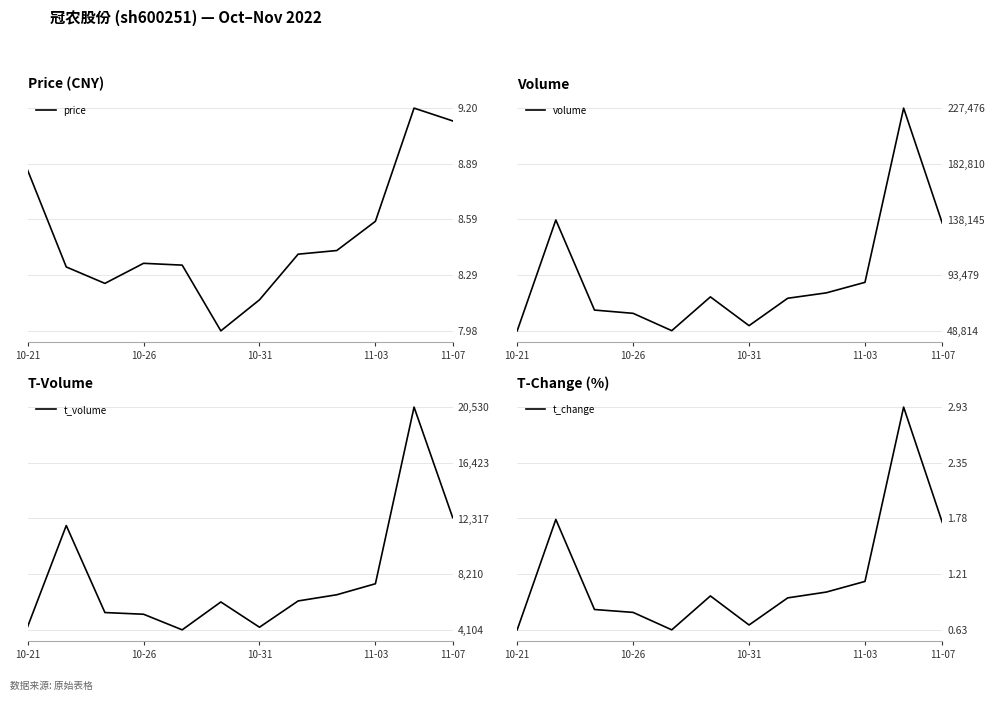

Rank the series by their maximum value, from lowest to highest.

t_change, price, t_volume, volume